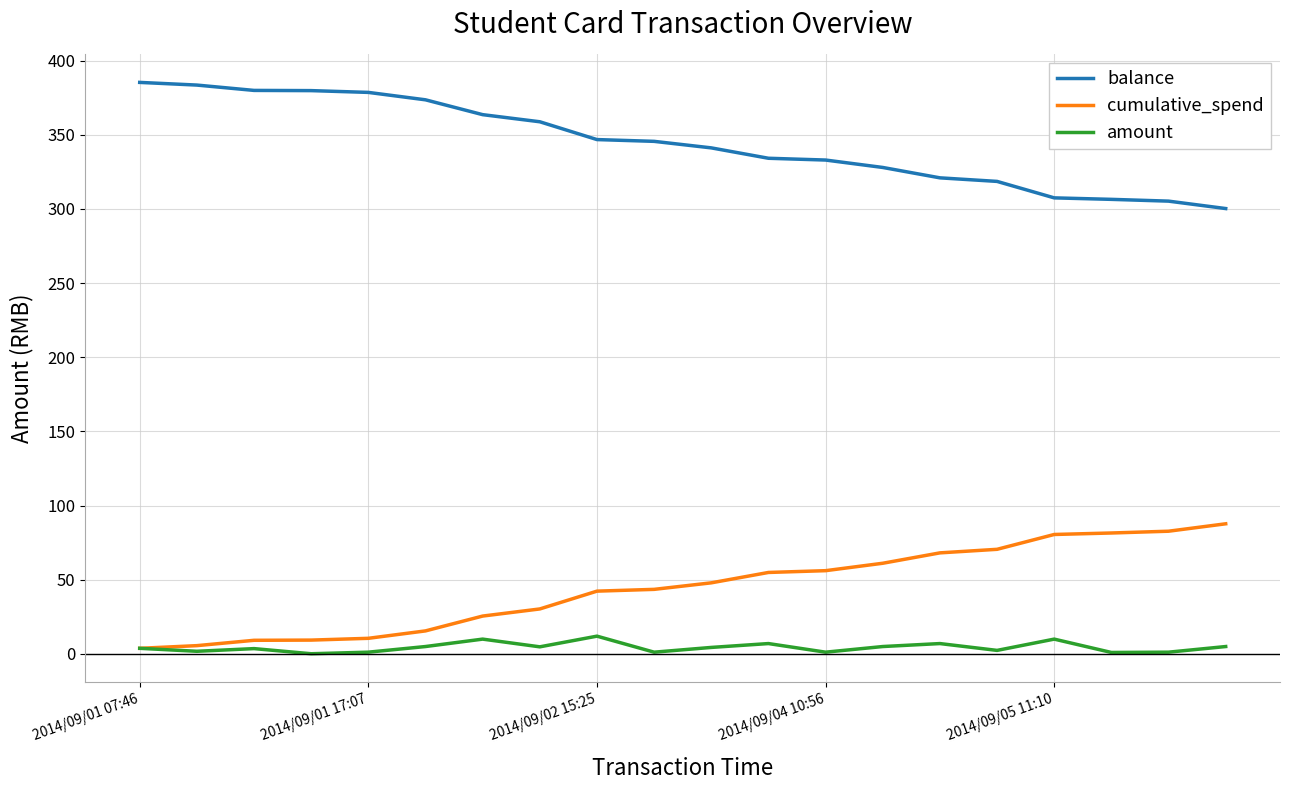

What is the highest value of the balance series?

385.3